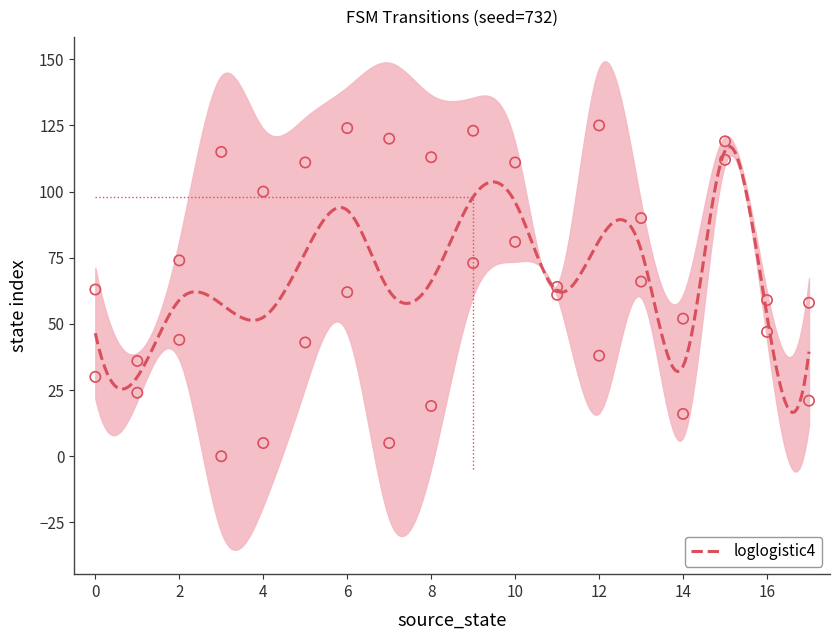

What is the lowest value of the loglogistic4 series?

16.5